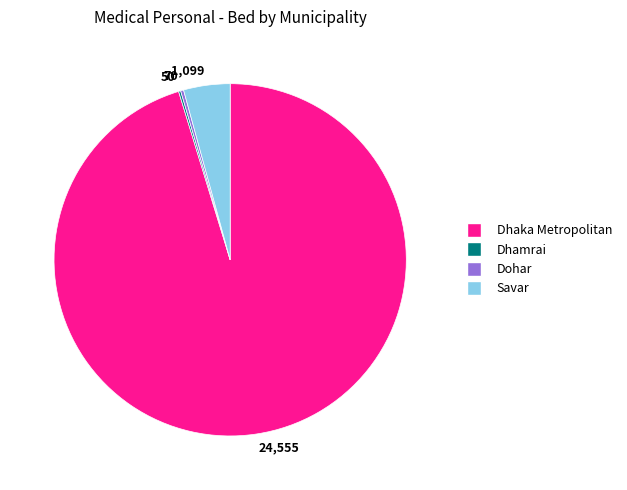

Between 1,099 and 24,555, which is larger?

24,555